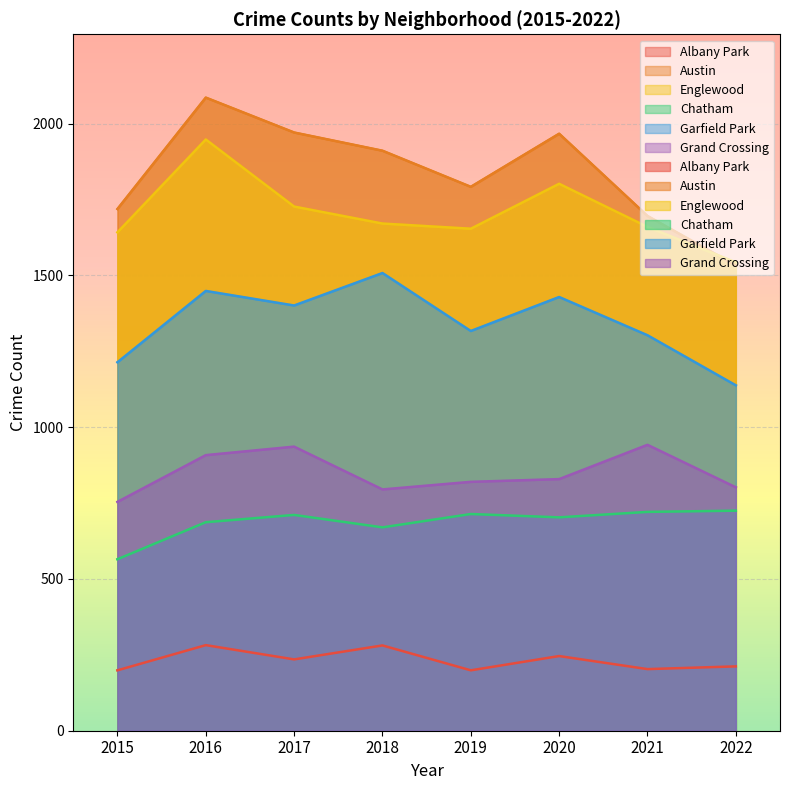

What is the spread (max minus min) of values at 2020?

1721